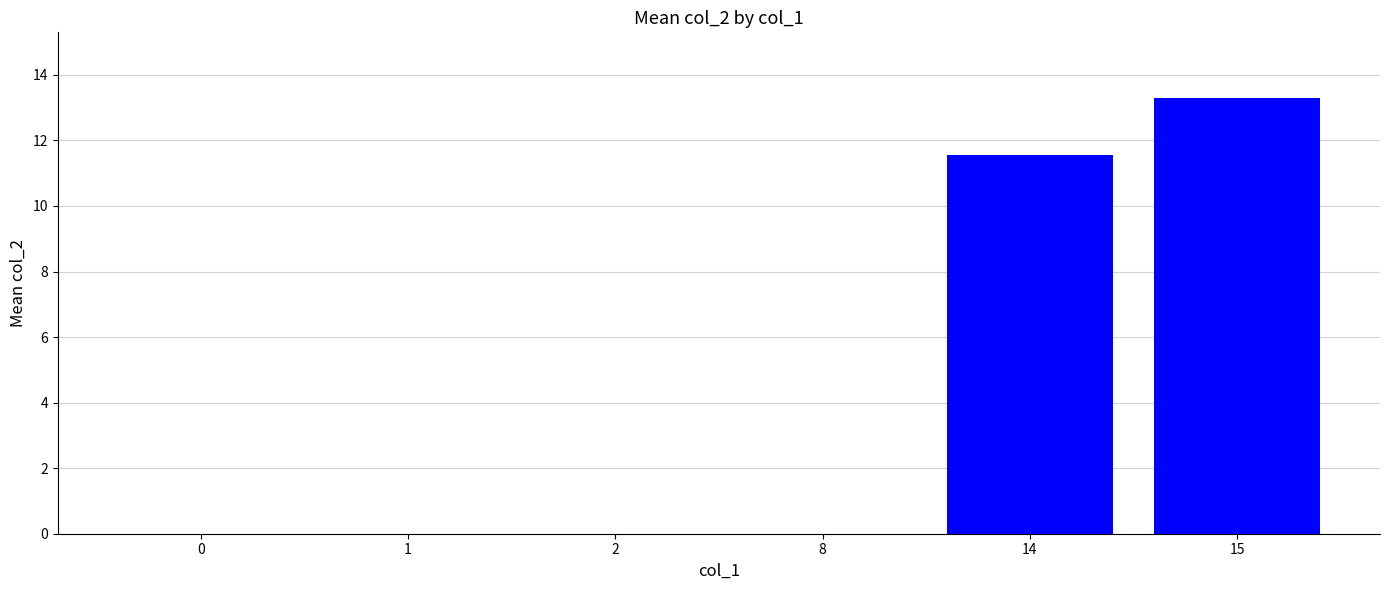

The chart shows a value of 13.3 at 15. True or false?

True